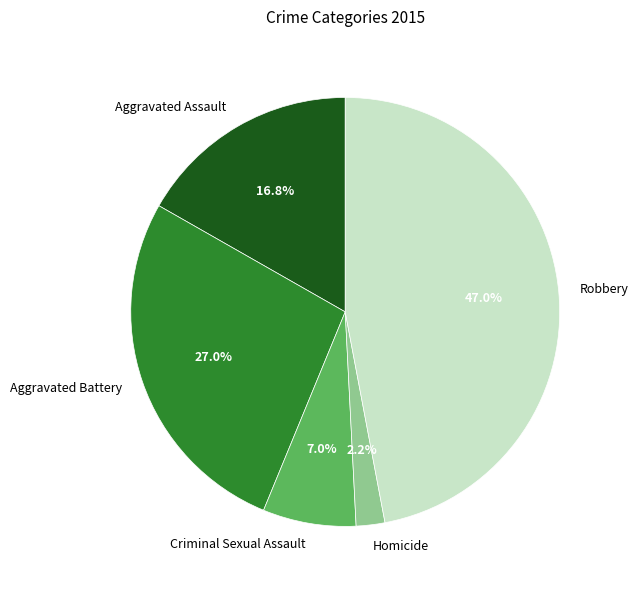

Does Homicide account for over 50% of the chart?

No